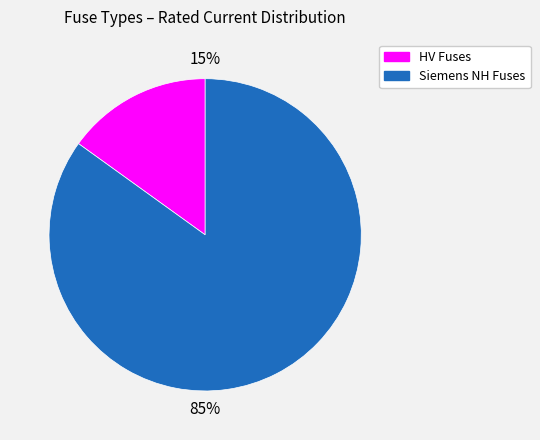

Does any single category account for the majority?

Yes